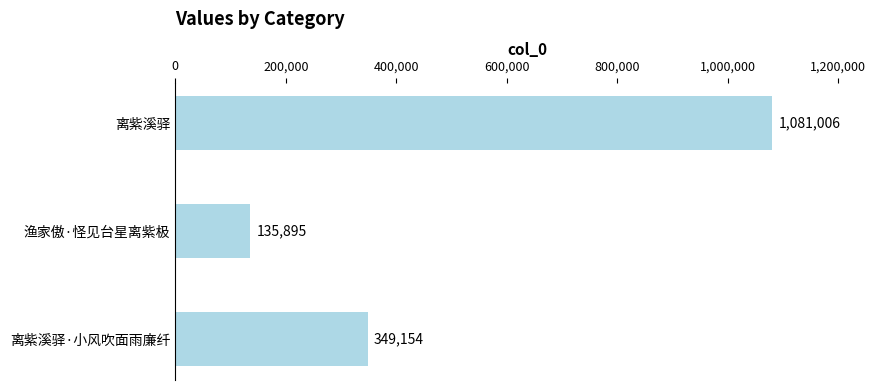

What is the label of the 3rd bar from the bottom?

离紫溪驿